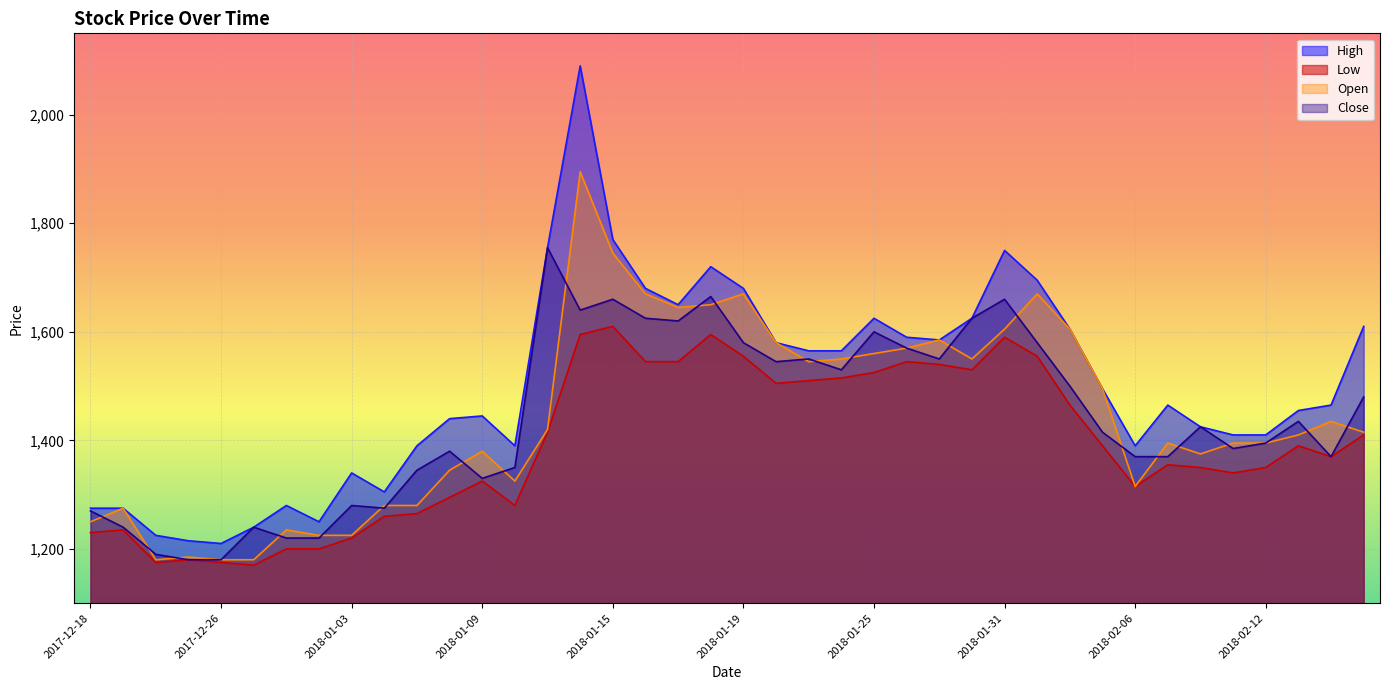

Where is Low nearest to the value 1390?

2018-02-05